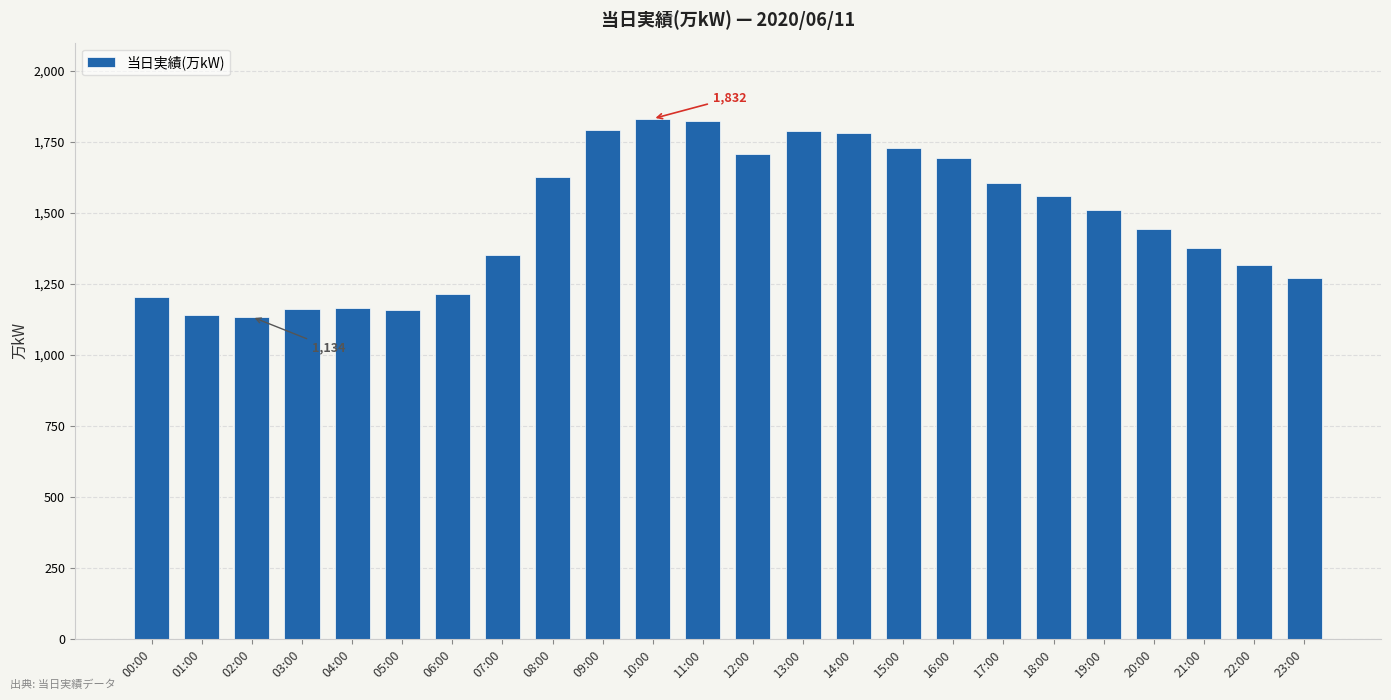

What is the label of the 6th bar from the right?

18:00